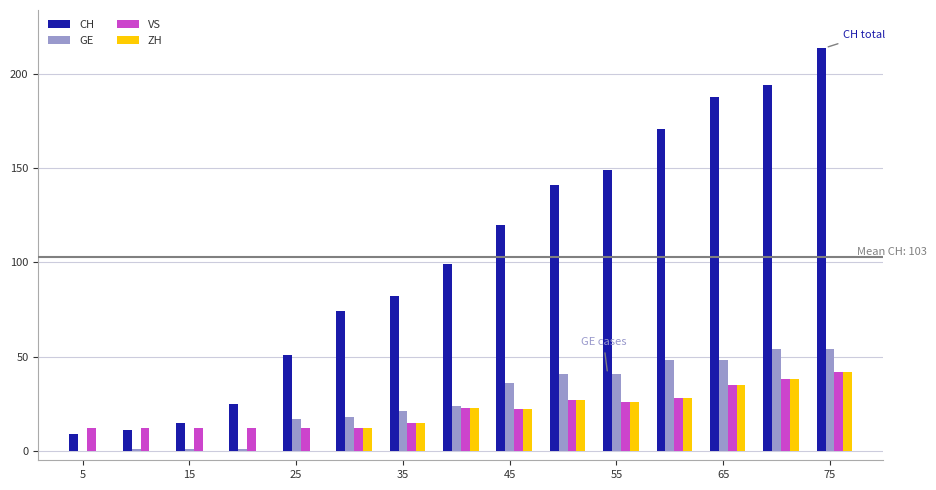

How many series are shown in this chart?

4